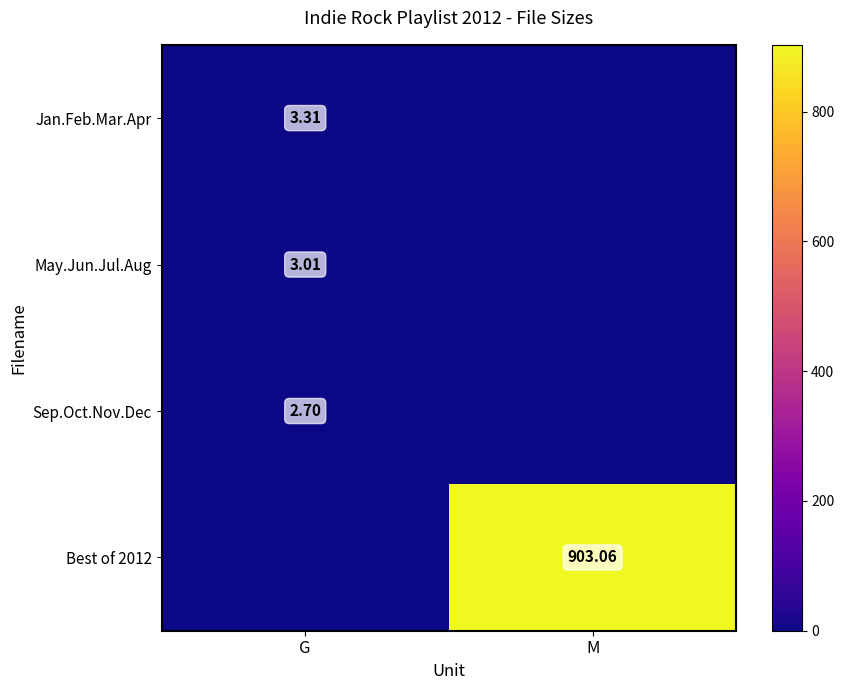

Rank the series by their maximum value, from lowest to highest.

Sep.Oct.Nov.Dec, May.Jun.Jul.Aug, Jan.Feb.Mar.Apr, Best of 2012